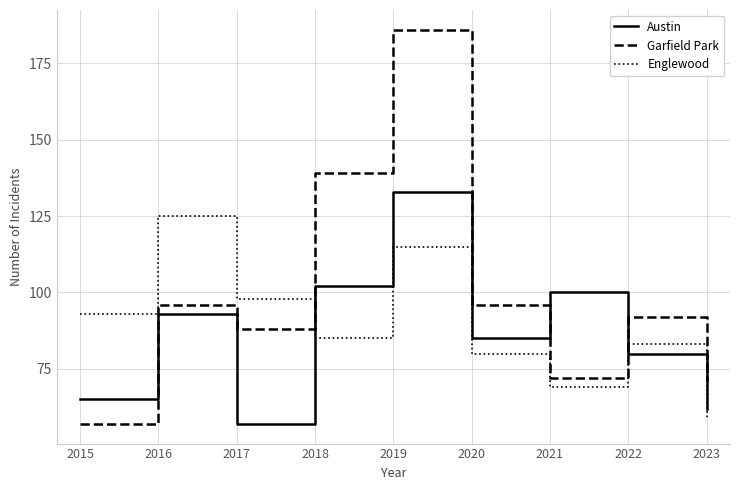

Count the number of data series in this chart.

3